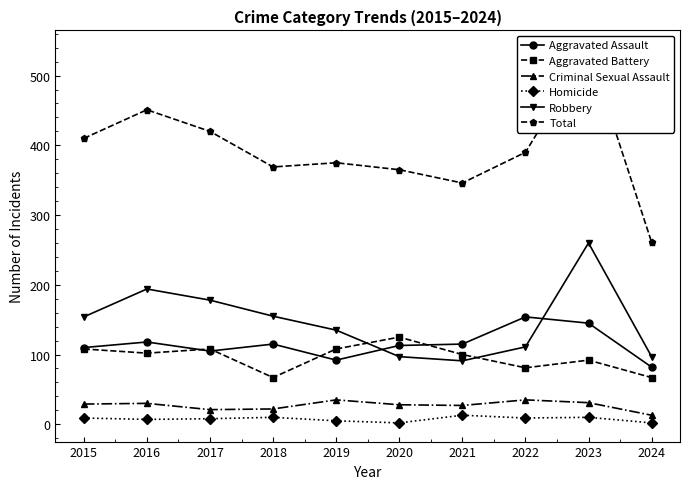

Reading right to left, list all the values displayed in this chart.

Aggravated Assault: 2024=82	2023=145	2022=154	2021=115	2020=113	2019=92	2018=115	2017=105	2016=118	2015=110
Aggravated Battery: 2024=67	2023=92	2022=81	2021=100	2020=125	2019=108	2018=67	2017=108	2016=102	2015=108
Criminal Sexual Assault: 2024=13	2023=31	2022=35	2021=27	2020=28	2019=35	2018=22	2017=21	2016=30	2015=29
Homicide: 2024=2	2023=10	2022=9	2021=13	2020=2	2019=5	2018=10	2017=8	2016=7	2015=9
Robbery: 2024=97	2023=260	2022=111	2021=91	2020=97	2019=135	2018=155	2017=178	2016=194	2015=154
Total: 2024=261	2023=538	2022=390	2021=346	2020=365	2019=375	2018=369	2017=420	2016=451	2015=410